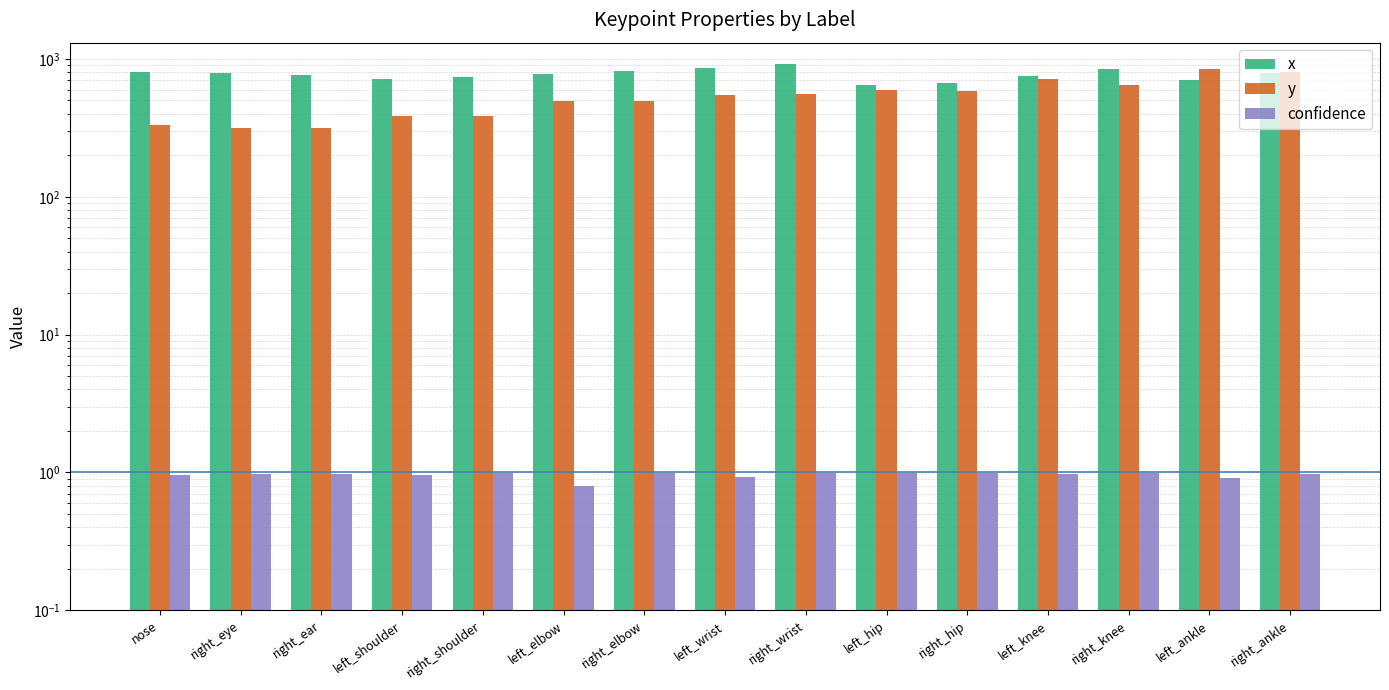

The value of y at right_knee is 151.8. True or false?

False